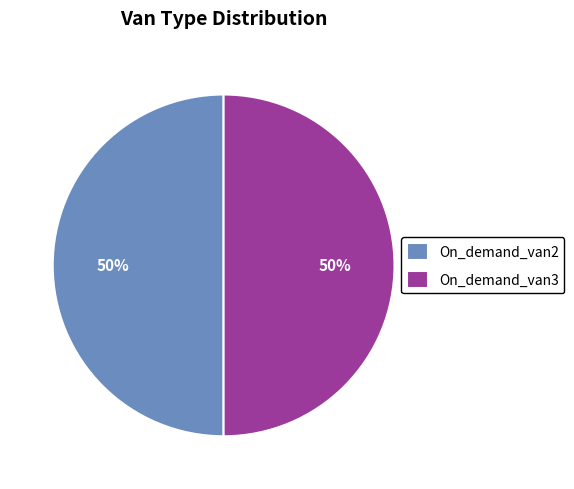

Is the sum of On_demand_van3 and On_demand_van2 greater than half?

Yes